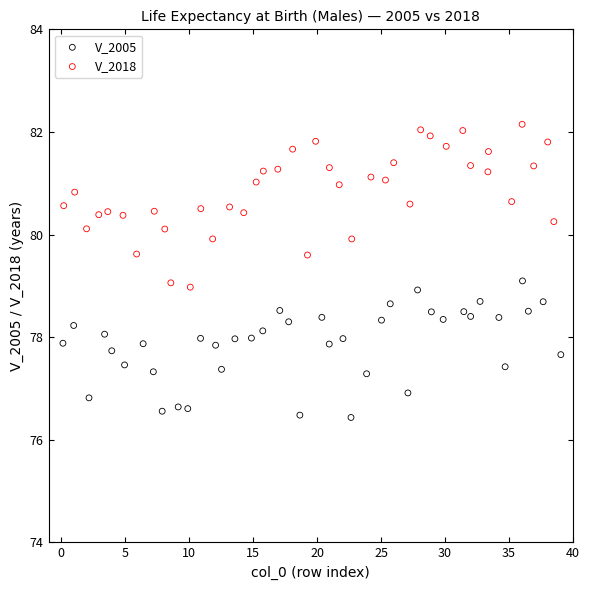

What are all the series names shown in the legend?

V_2005, V_2018